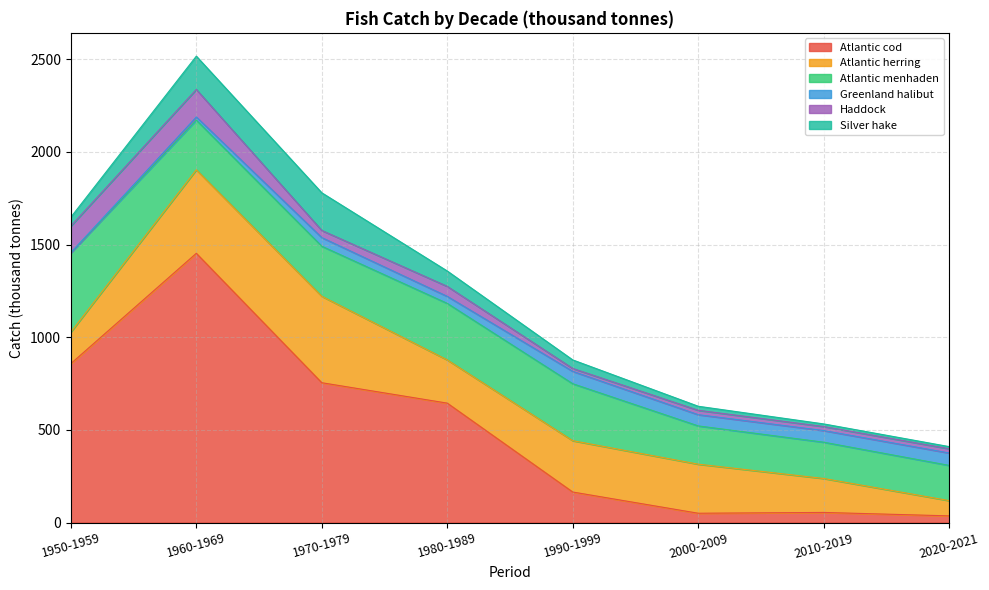

Reading left to right, transcribe all the data shown in this chart.

Atlantic cod: 1950-1959=857.4	1960-1969=1452.7	1970-1979=754.4	1980-1989=644.3	1990-1999=164.7	2000-2009=50.2	2010-2019=54.5	2020-2021=36.0
Atlantic herring: 1950-1959=170.3	1960-1969=450.7	1970-1979=466.4	1980-1989=233.2	1990-1999=277.0	2000-2009=264.7	2010-2019=183.2	2020-2021=82.3
Atlantic menhaden: 1950-1959=427.7	1960-1969=268.1	1970-1979=270.1	1980-1989=305.0	1990-1999=307.3	2000-2009=206.5	2010-2019=195.8	2020-2021=190.0
Greenland halibut: 1950-1959=0.8	1960-1969=16.9	1970-1979=46.6	1980-1989=37.8	1990-1999=66.8	2000-2009=60.6	2010-2019=62.8	2020-2021=67.0
Haddock: 1950-1959=143.6	1960-1969=148.4	1970-1979=38.5	1980-1989=53.9	1990-1999=15.5	2000-2009=23.6	2010-2019=21.7	2020-2021=22.9
Silver hake: 1950-1959=47.8	1960-1969=179.6	1970-1979=203.2	1980-1989=82.9	1990-1999=46.1	2000-2009=21.8	2010-2019=14.1	2020-2021=11.5